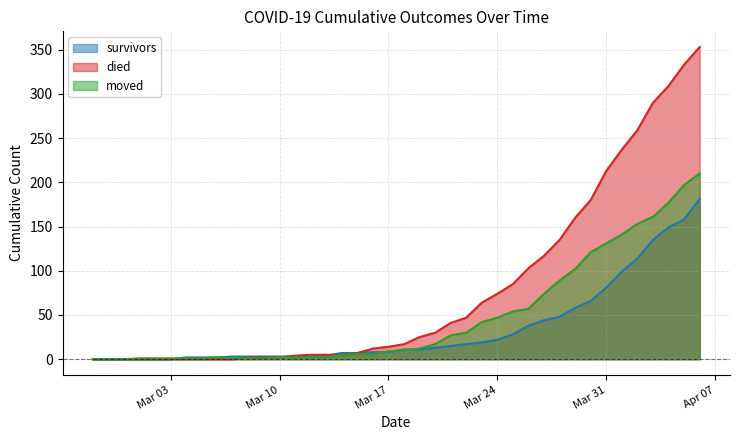

Rank the series at 2020-03-28 from highest to lowest value.

died, moved, survivors